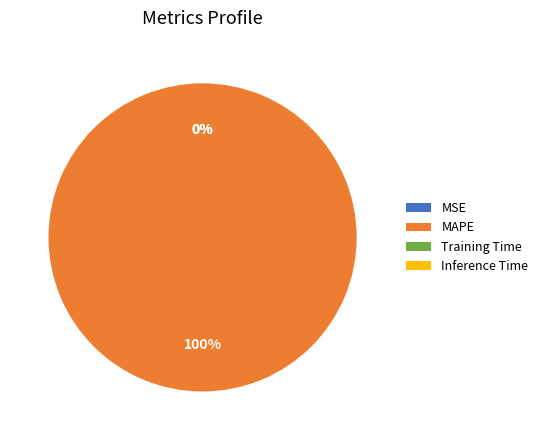

Combined, do Training Time and Inference Time account for over 50%?

No